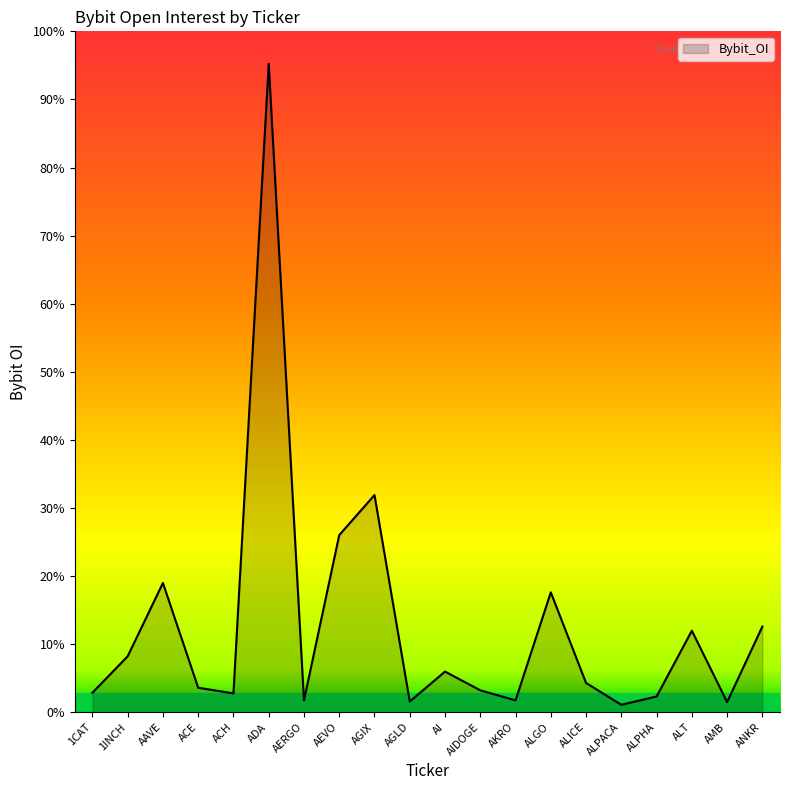

At which category does the data reach its first local peak?

AAVE